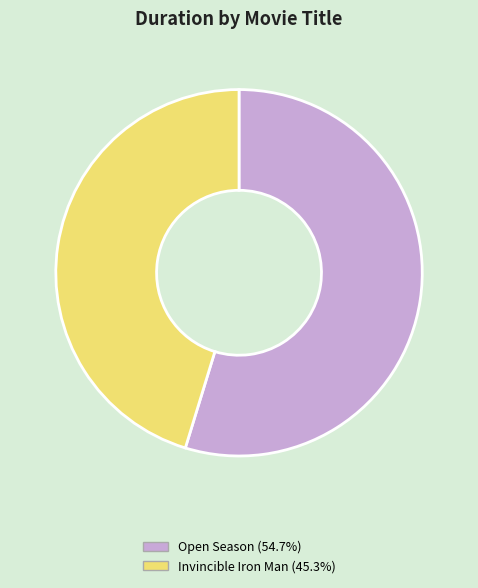

Does Open Season account for over 50% of the chart?

Yes